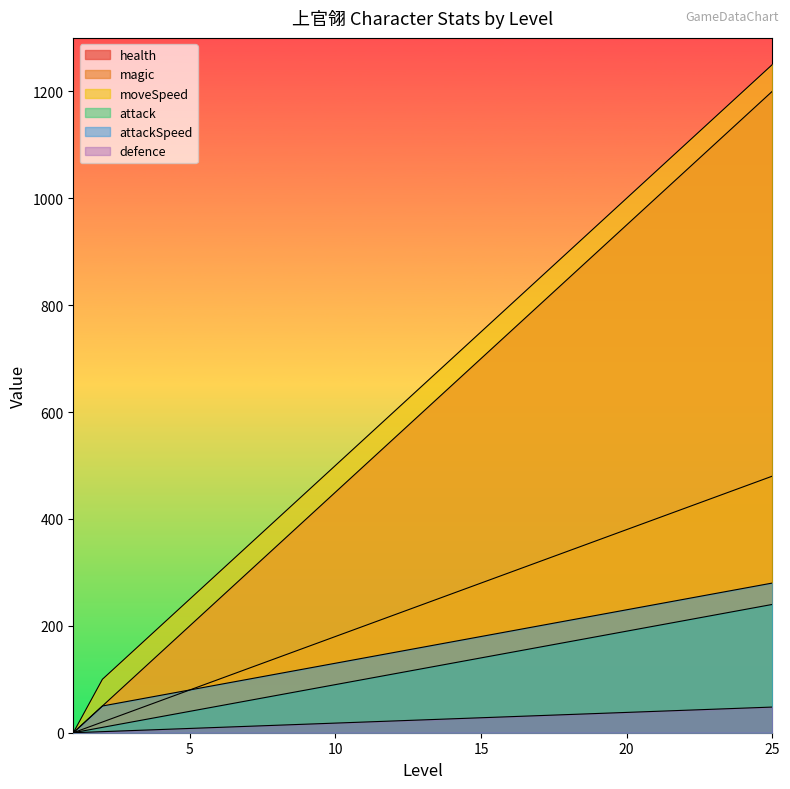

Between 6 and 21, which series saw the biggest shift?

health